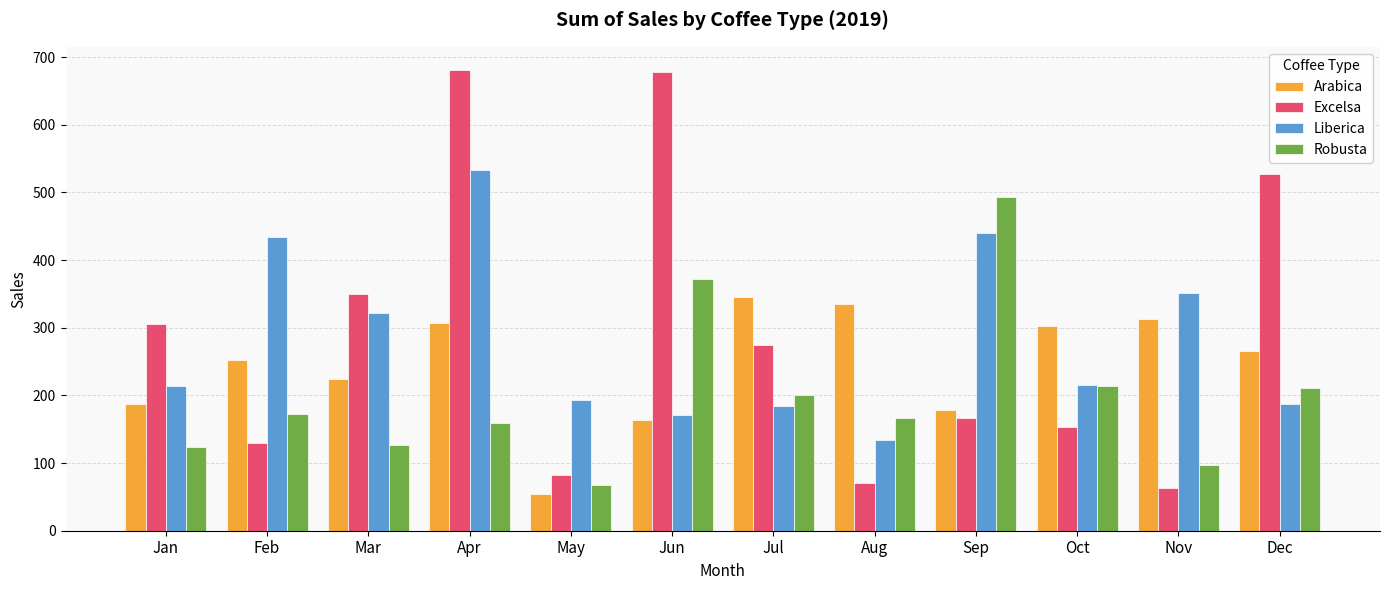

How many groups of bars are there?

12